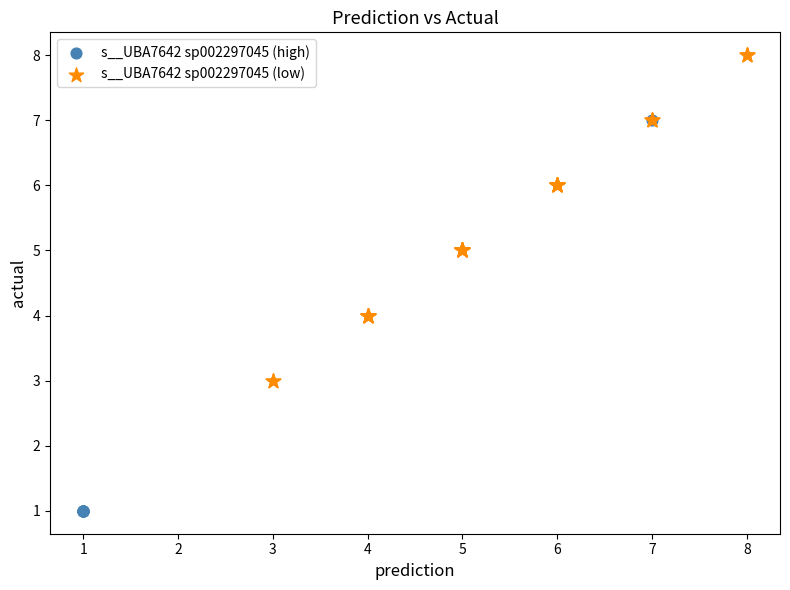

Which series has the widest spread of Y values?

s__UBA7642 sp002297045 (high)